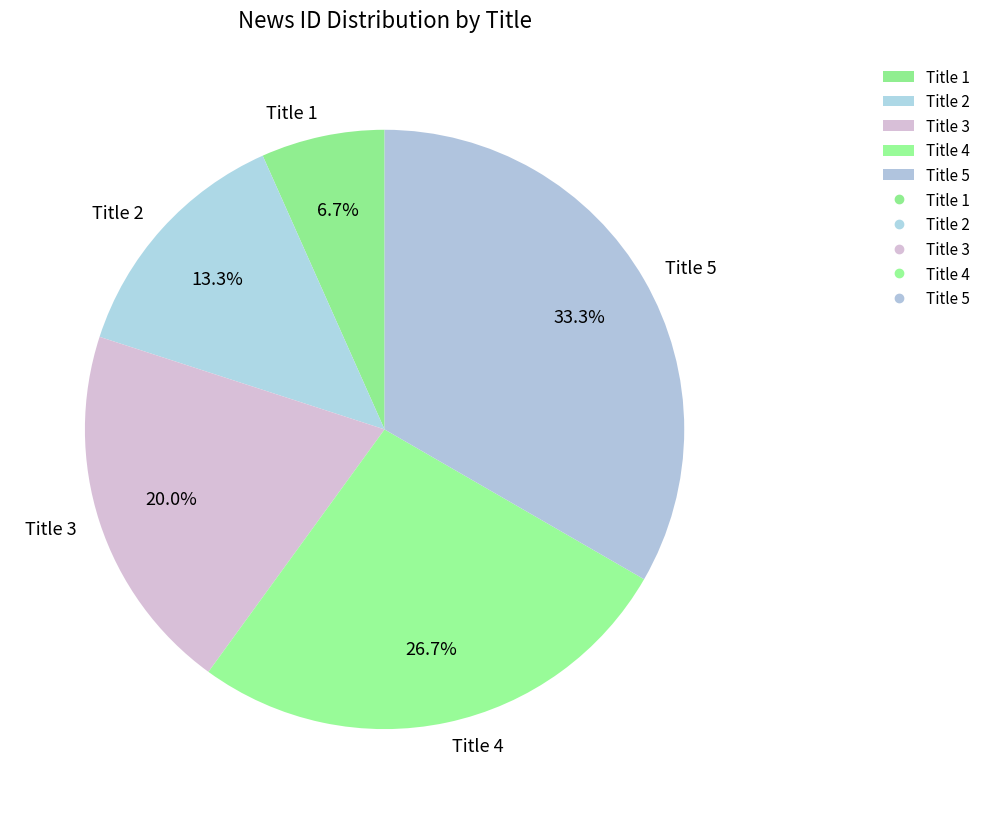

To the nearest percent, what is the difference between the Title 4 and Title 5 slice percentages?

7%